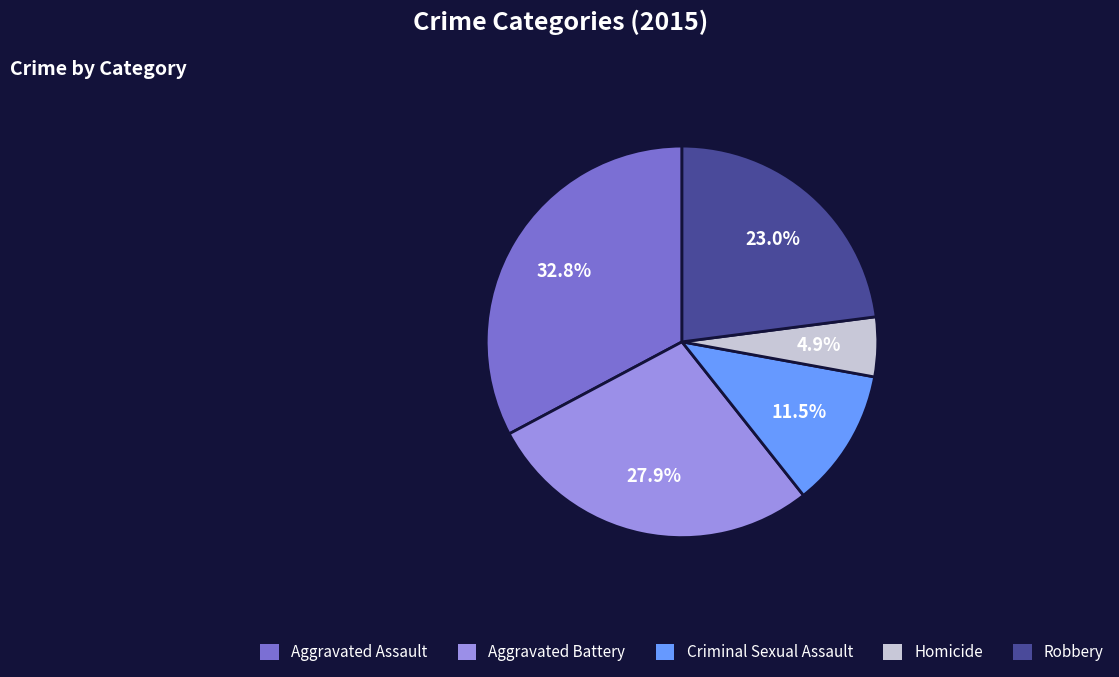

What percentage is the Aggravated Assault slice, to the nearest percent?

33%